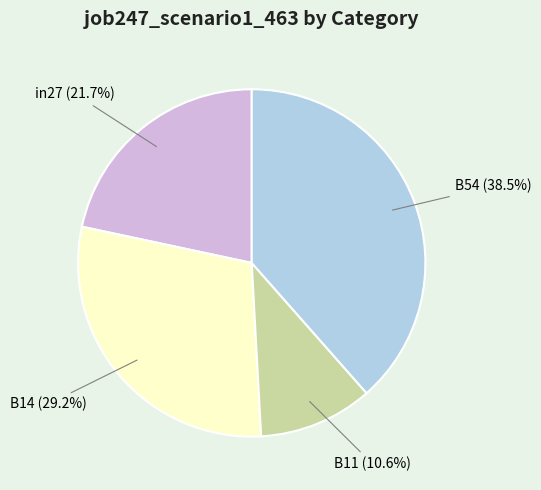

To the nearest percent, what is the combined percentage of B14 and in27?

51%